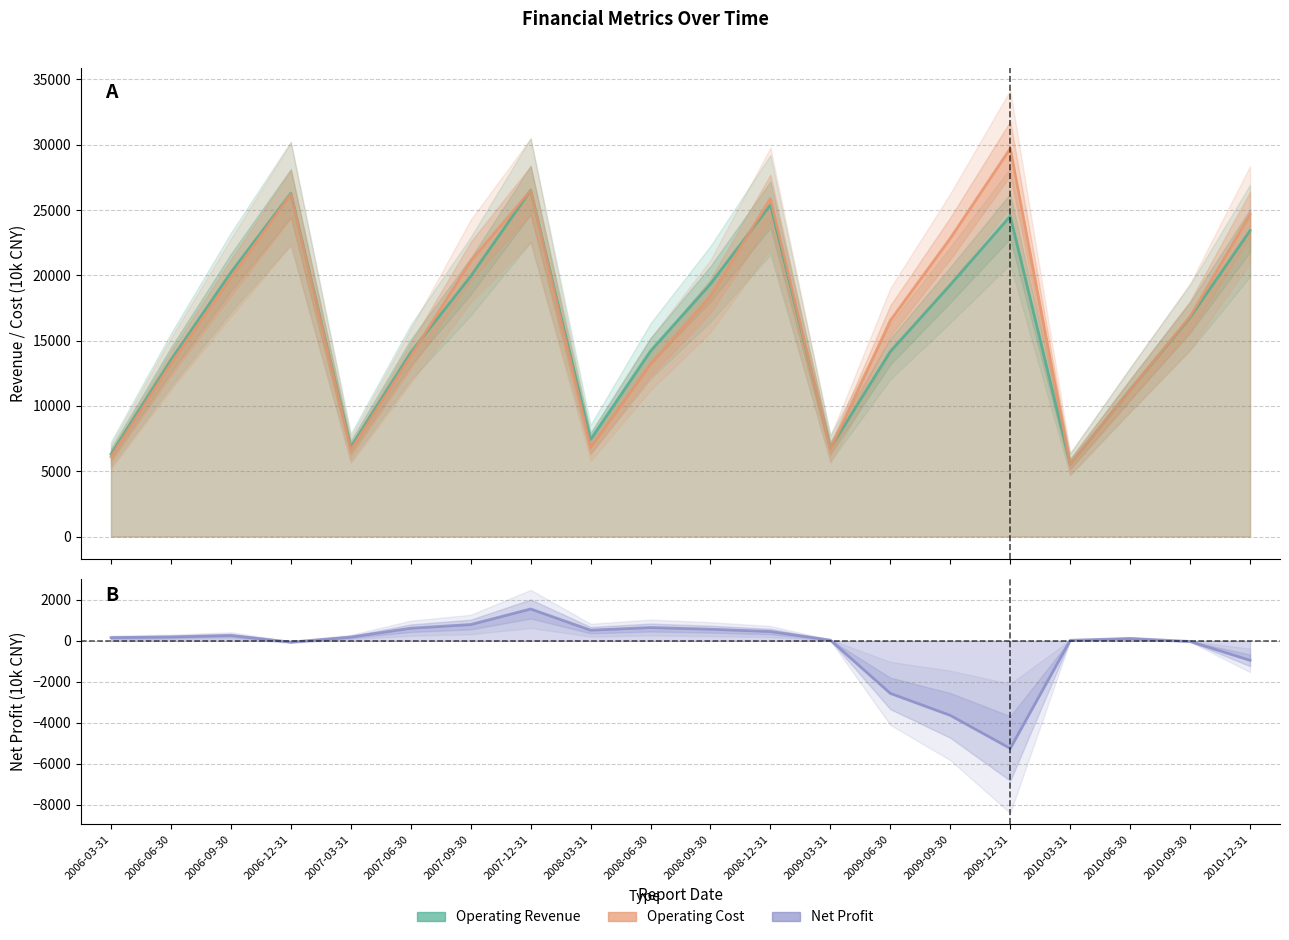

Which series has the largest total across all categories?

Operating Cost